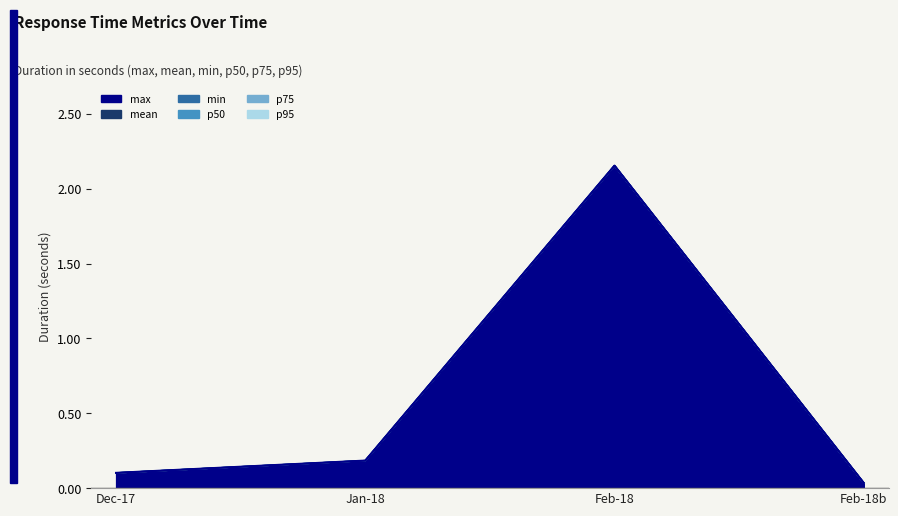

What position from the left is Jan-18?

2